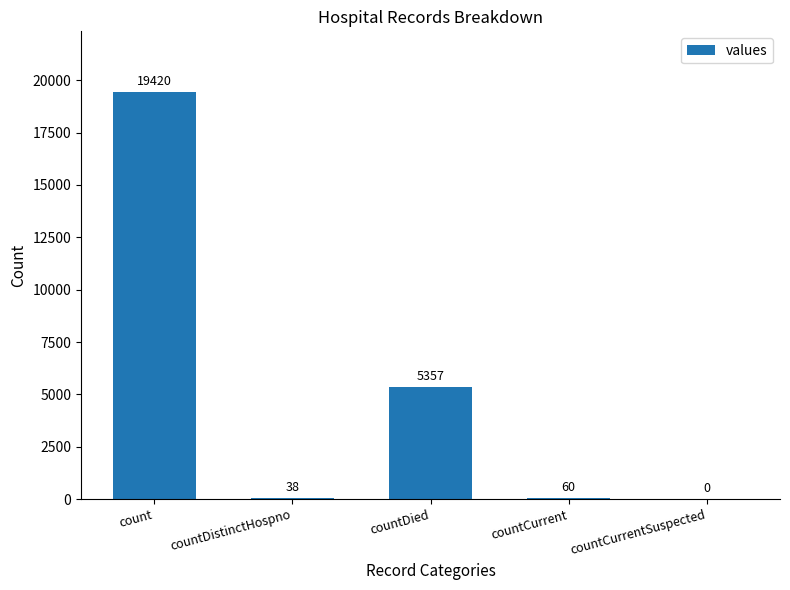

Where does the data first go above 60?

count